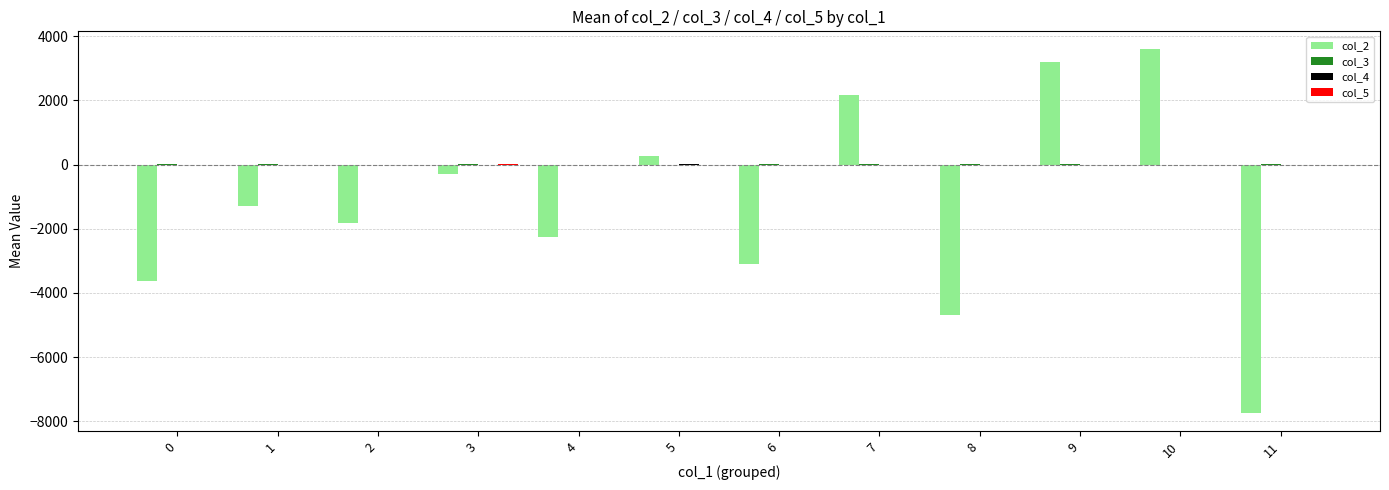

What is the greatest value displayed?

3583.6